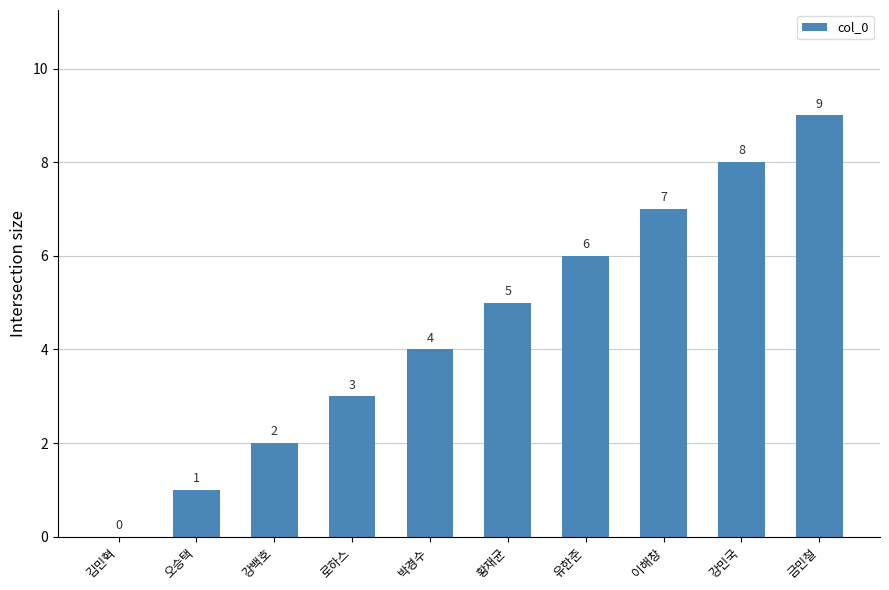

Where is the data nearest to the value 4?

박경수